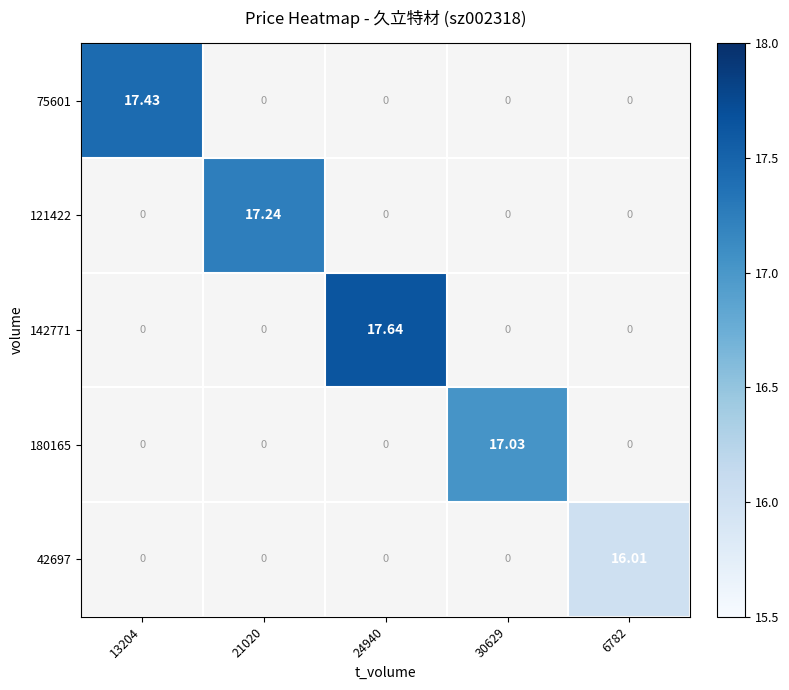

Which label corresponds to the largest value in the chart?

24940